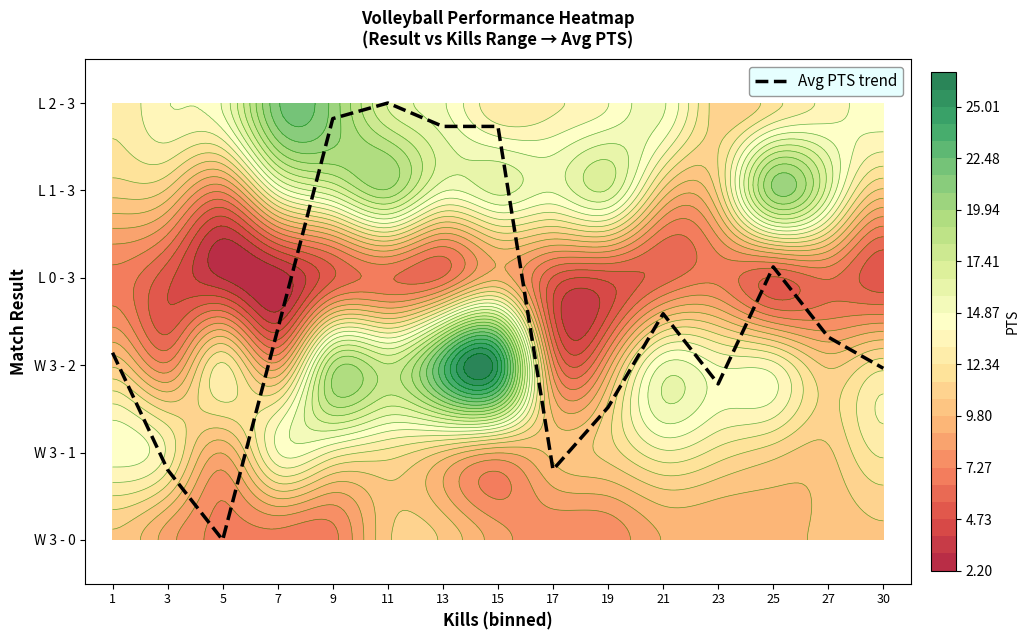

List the labels in order of value, smallest first.

5, 3, 17, 19, 23, 30, 1, 27, 7, 21, 25, 13, 15, 9, 11